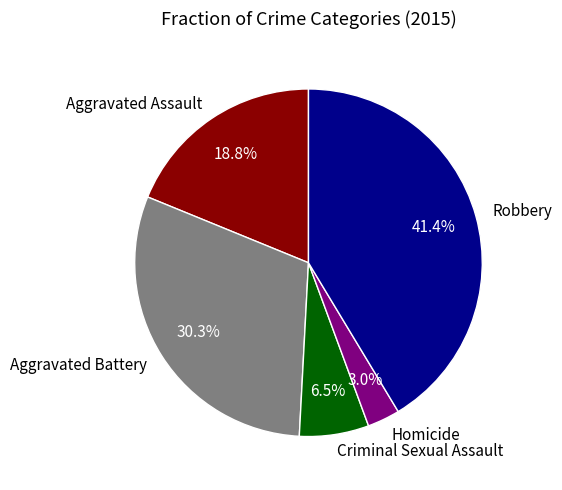

Which has a higher value, Criminal Sexual Assault or Aggravated Battery?

Aggravated Battery